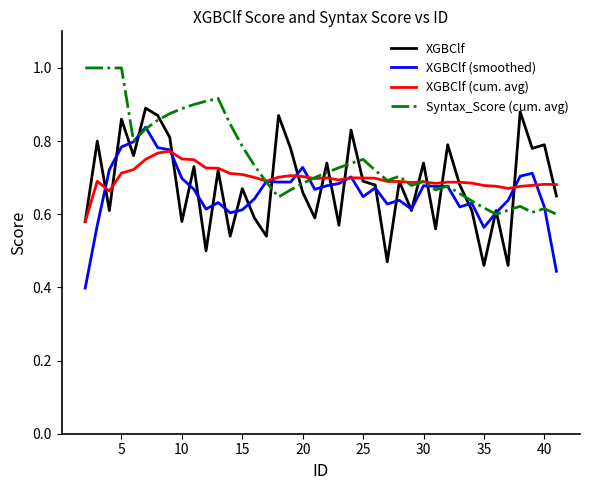

What is the greatest value displayed?

1.0